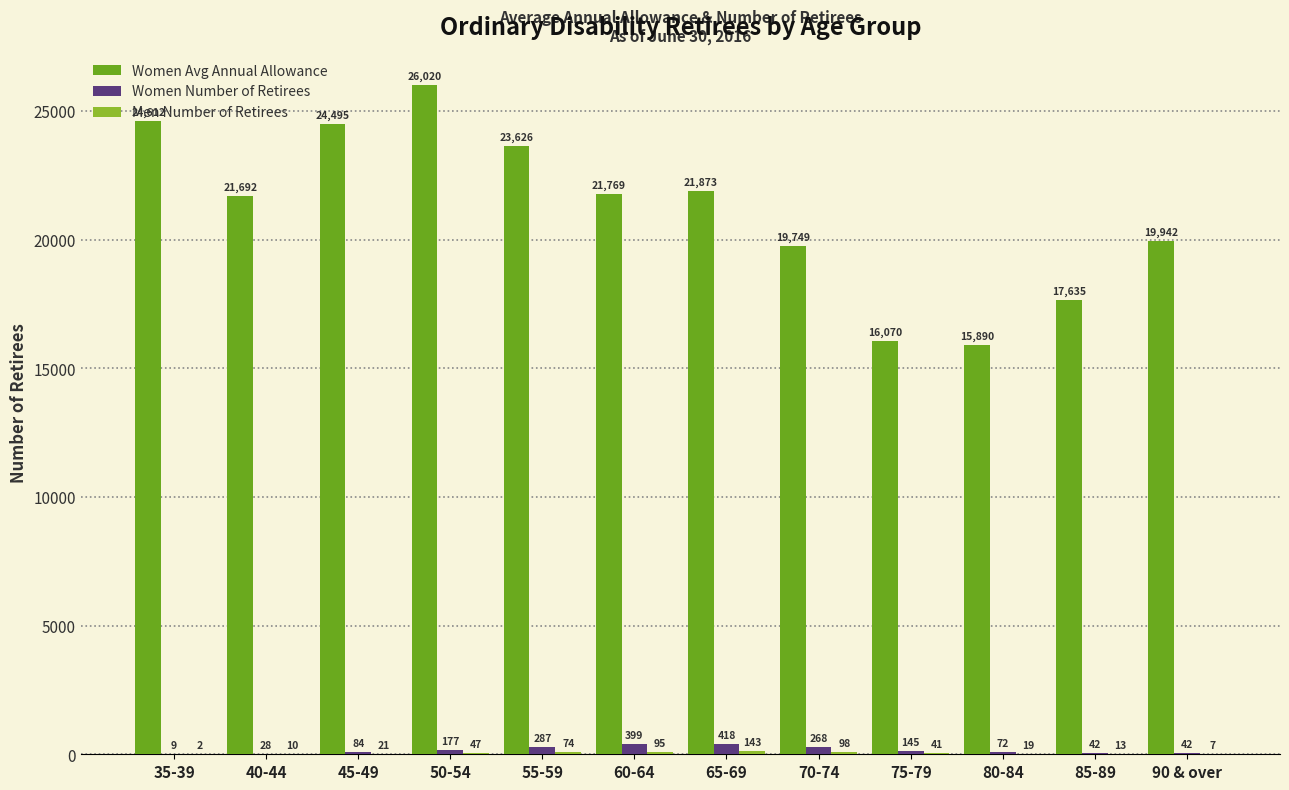

Does the chart contain stacked bars?

No